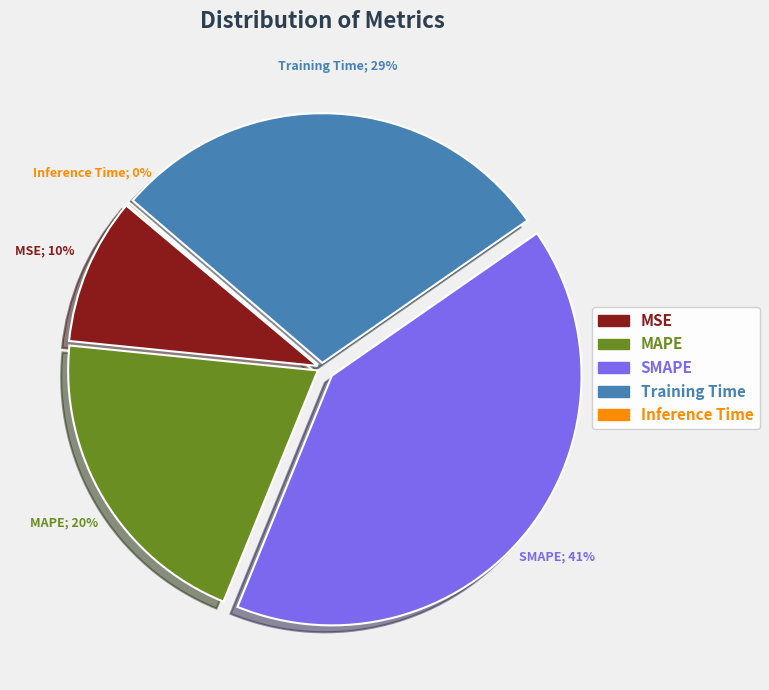

To the nearest percent, what is the difference between the Inference Time and SMAPE slice percentages?

41%